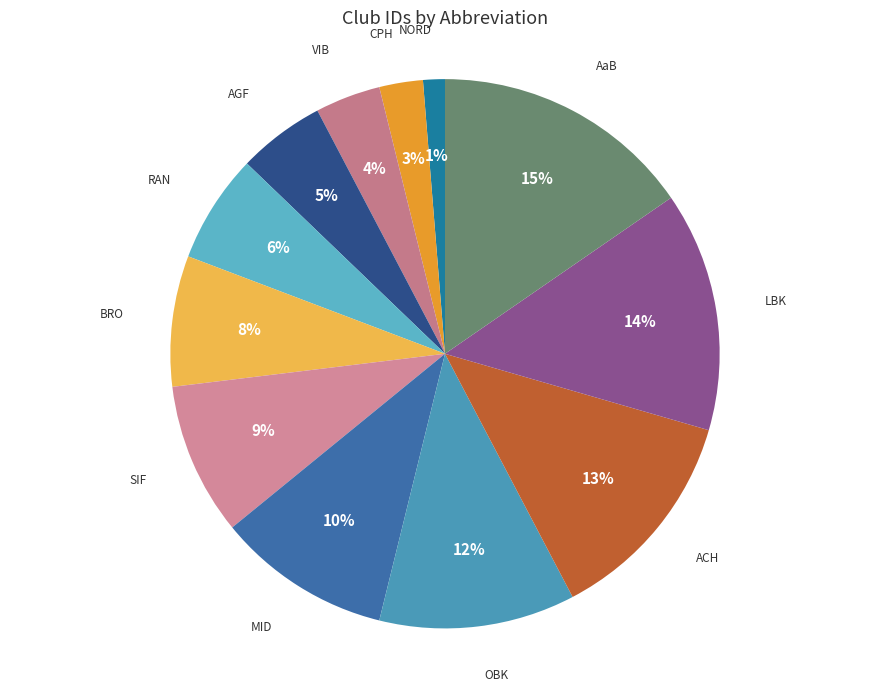

Is the sum of AGF and CPH greater than half?

No